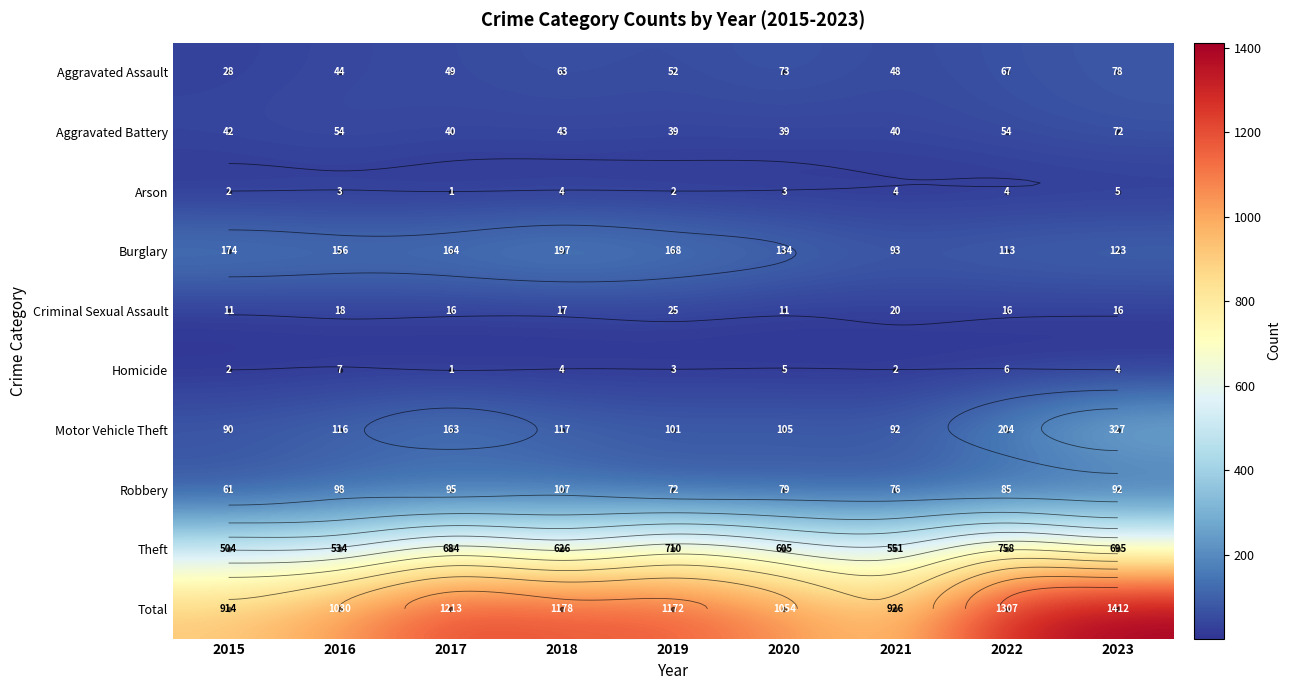

True or false: Homicide has a value of 4 at 2018.

True